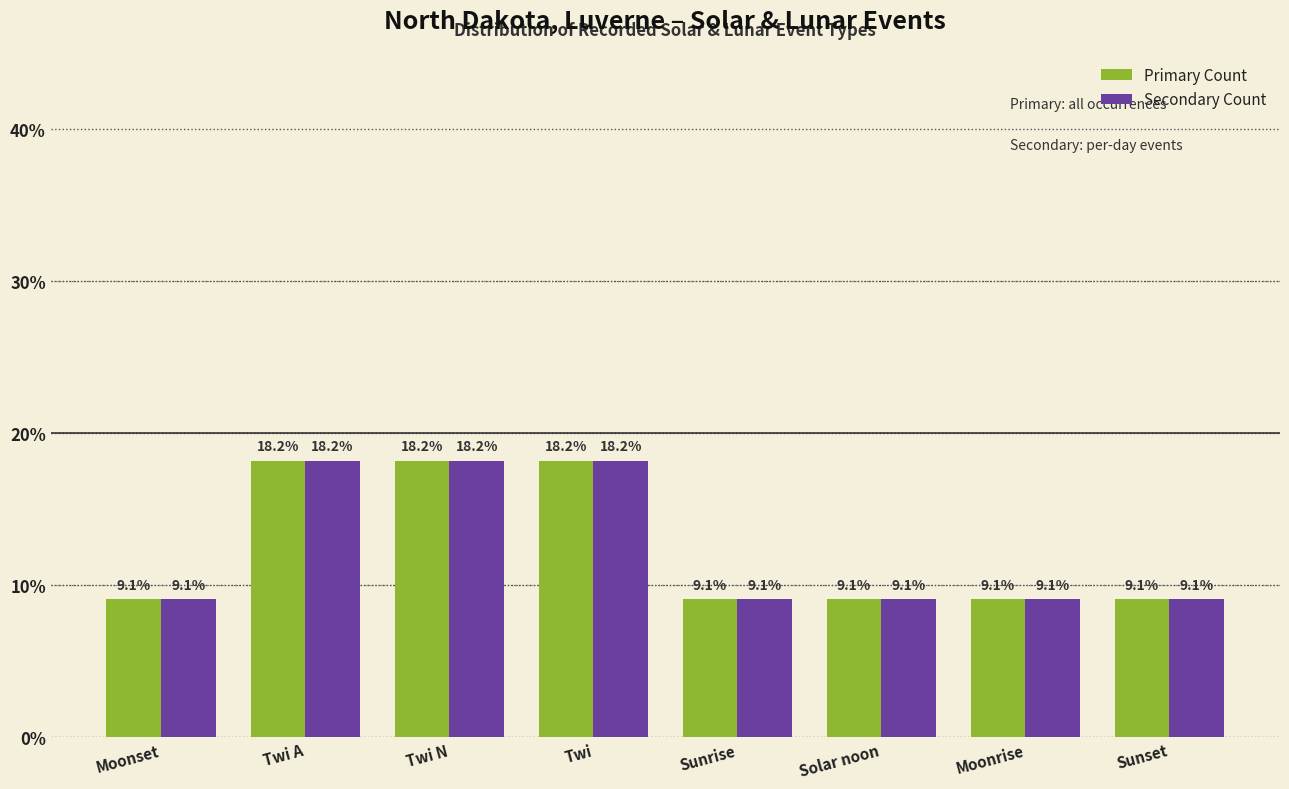

What are all the series names shown in the legend?

Primary Count, Secondary Count